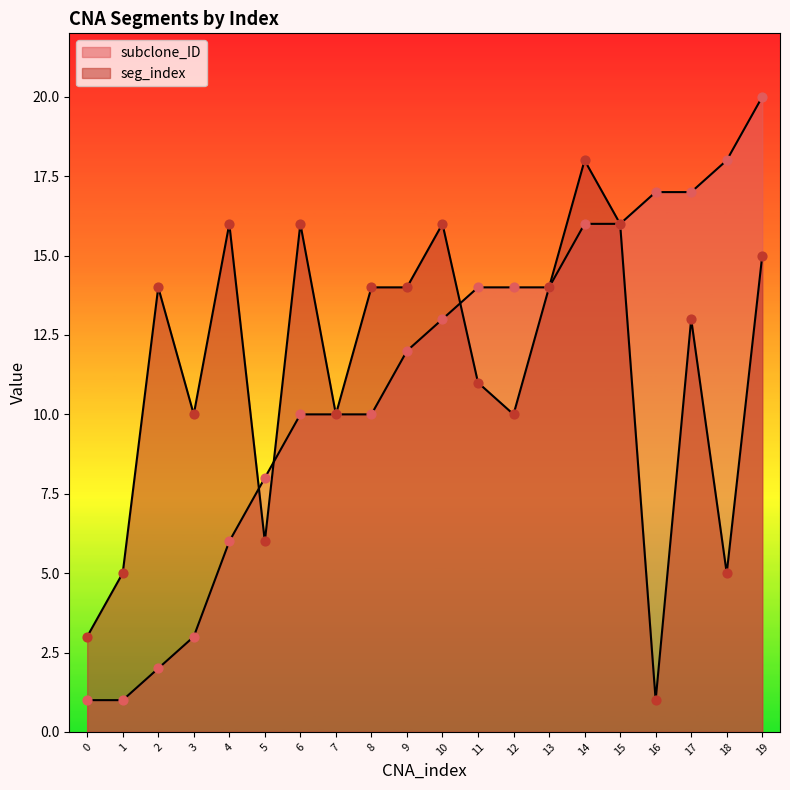

Which series reaches the maximum Y coordinate?

subclone_ID